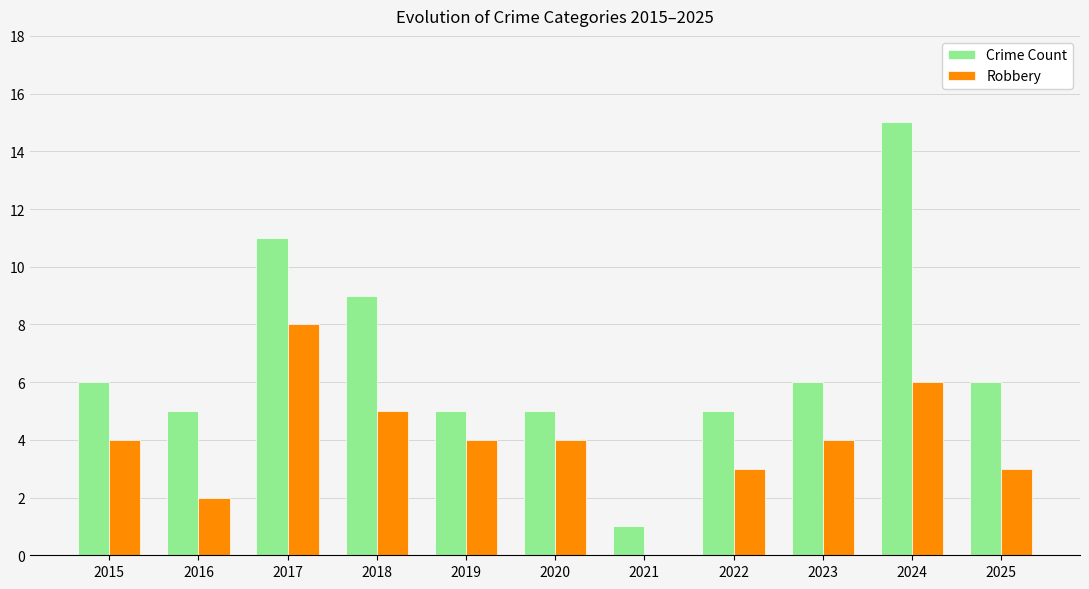

Is the value of Crime Count at 2020 greater than the value of Robbery at 2023?

Yes